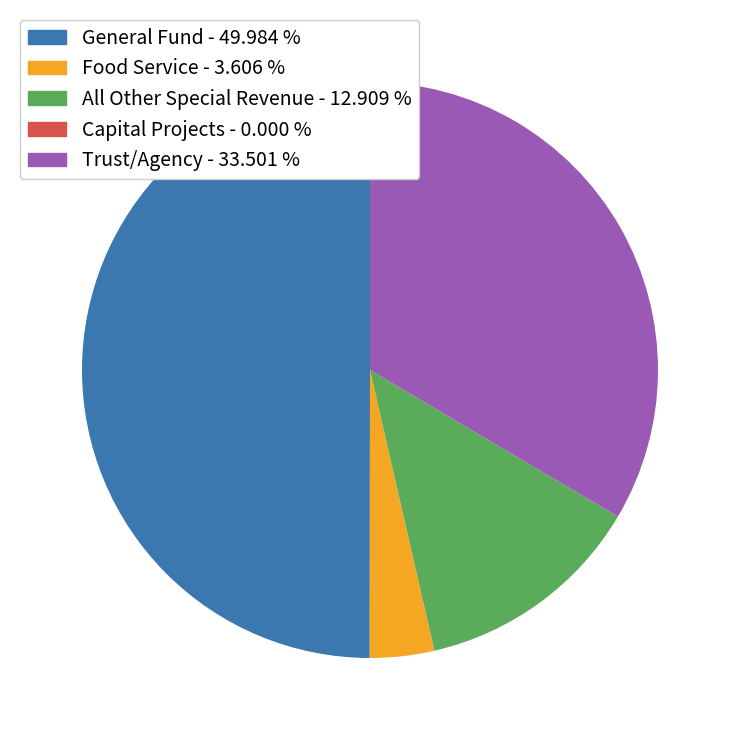

Combined, do General Fund and Trust/Agency account for over 50%?

Yes